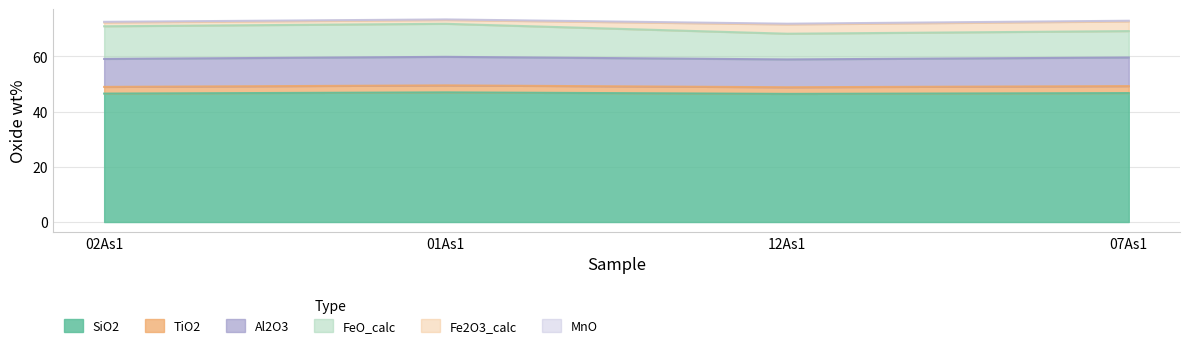

At which category is the sum across all series the highest?

01As1